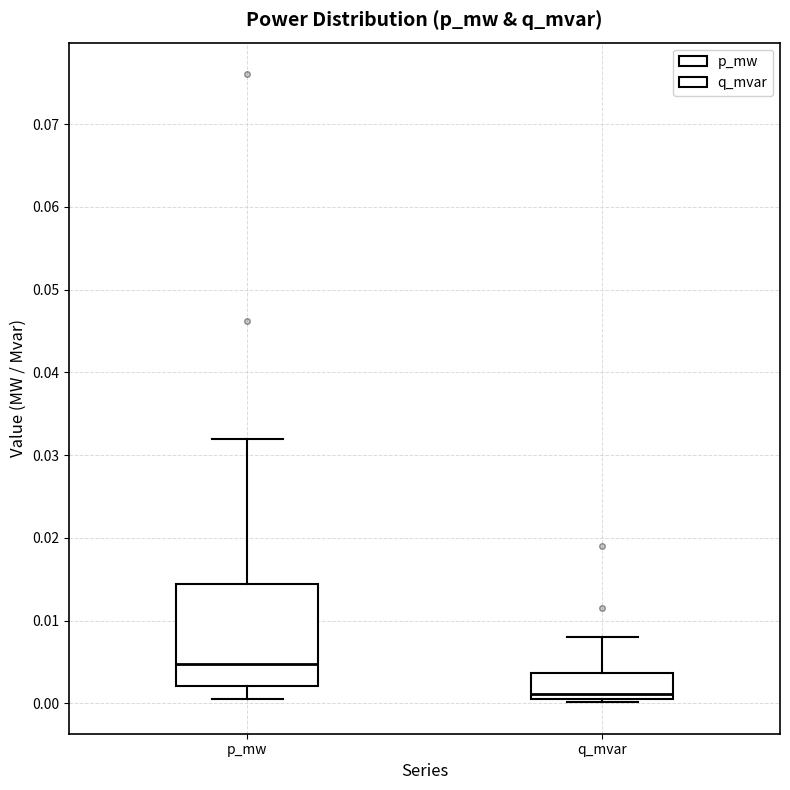

Reading left to right, transcribe this box plot: for each box, give where its median line is, the range the box spans, and where its two whiskers end, as read against the y-axis. The values are not printed on the chart, so give them approximately, as read against the axis.

p_mw: median 0.005, box 0.002 to 0.014, whiskers 0.001 to 0.032
q_mvar: median 0.001 (just above the box's lower edge), box 0.001 to 0.004, whiskers 0.000 to 0.008